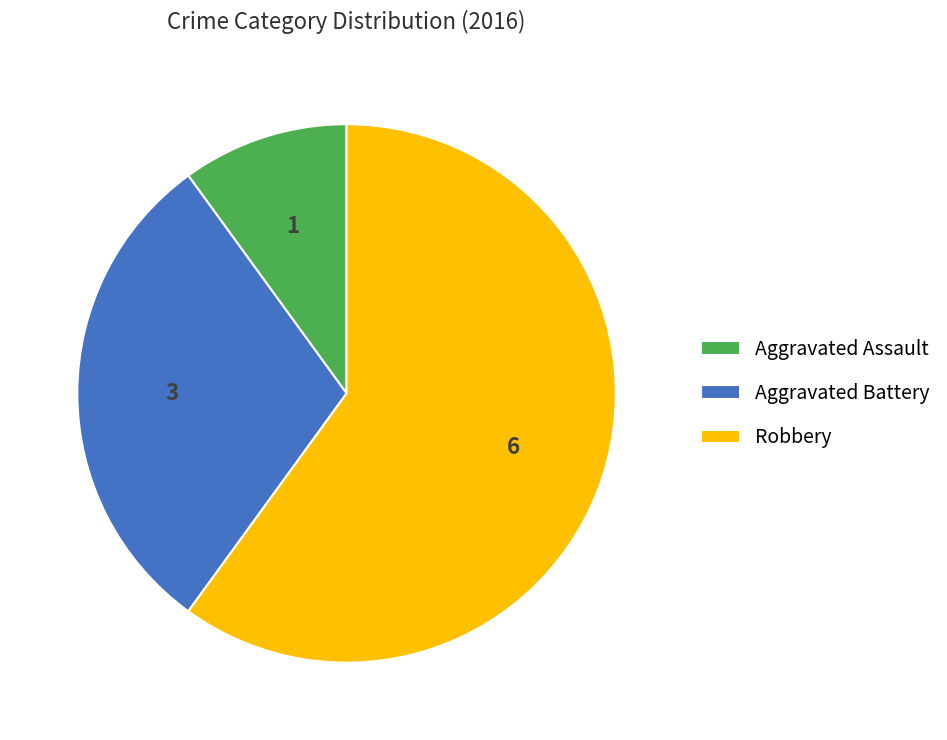

Is there a majority slice in this chart?

Yes